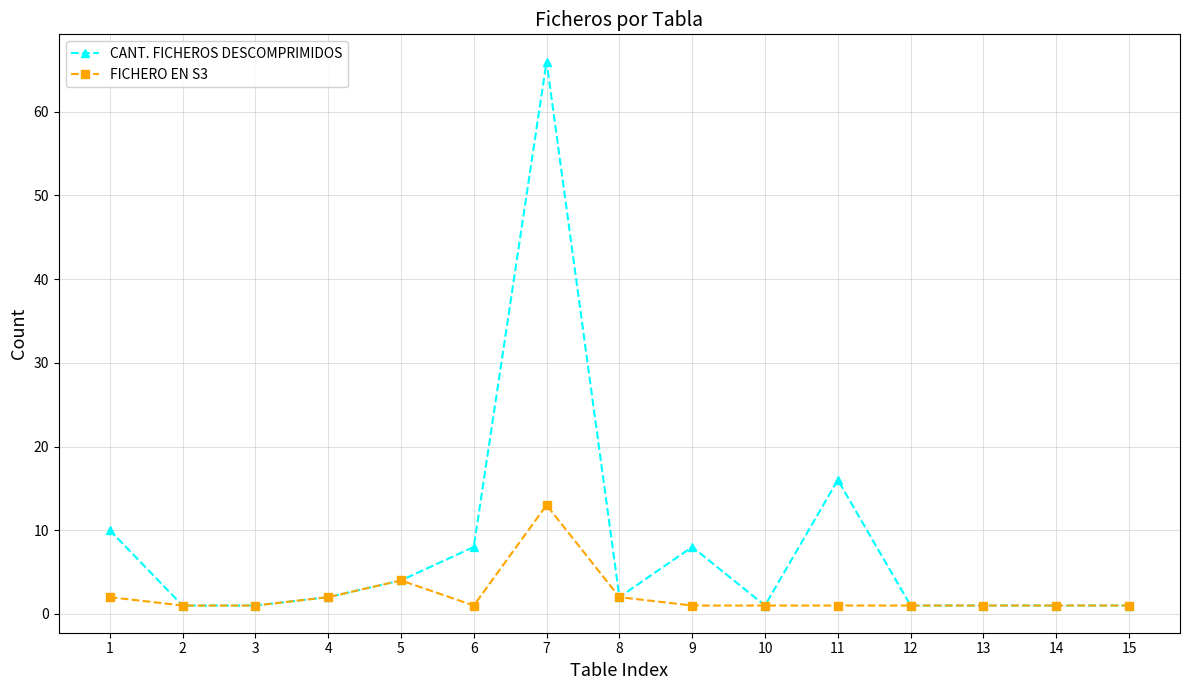

Does the chart display data point markers on the line(s)?

Yes